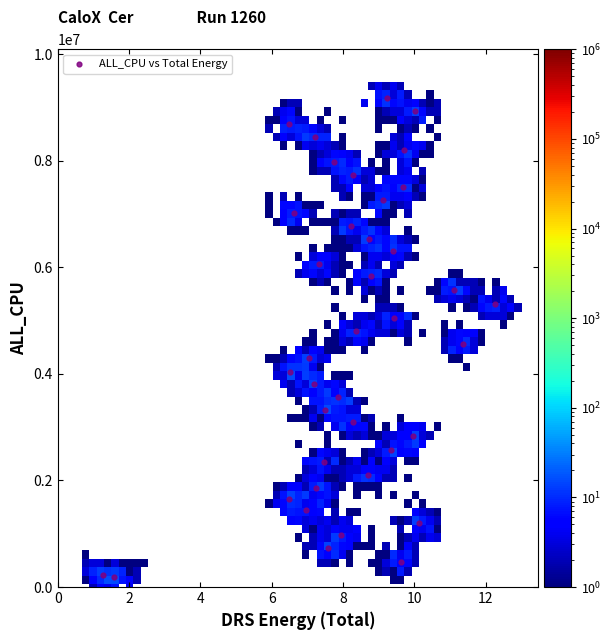

What is the range of Y values (max minus min)?

8992001